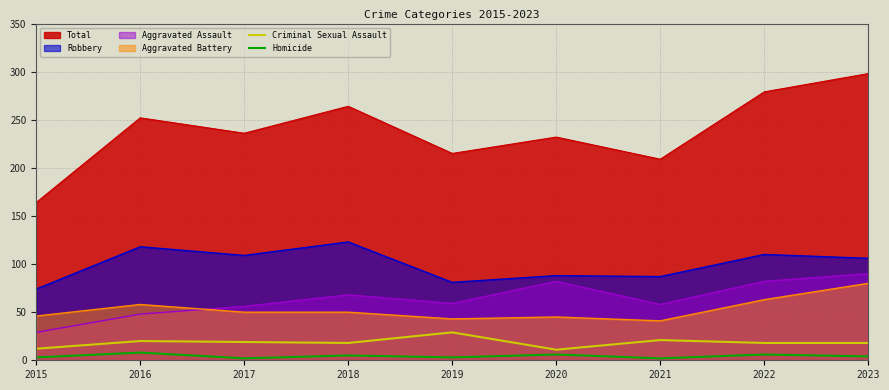

What are all the series names shown in the legend?

Total, Robbery, Aggravated Assault, Aggravated Battery, Criminal Sexual Assault, Homicide